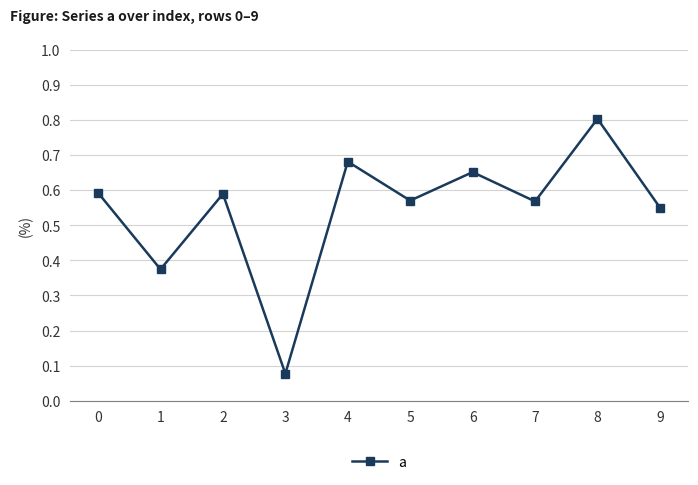

What is the sum of all values?

5.5